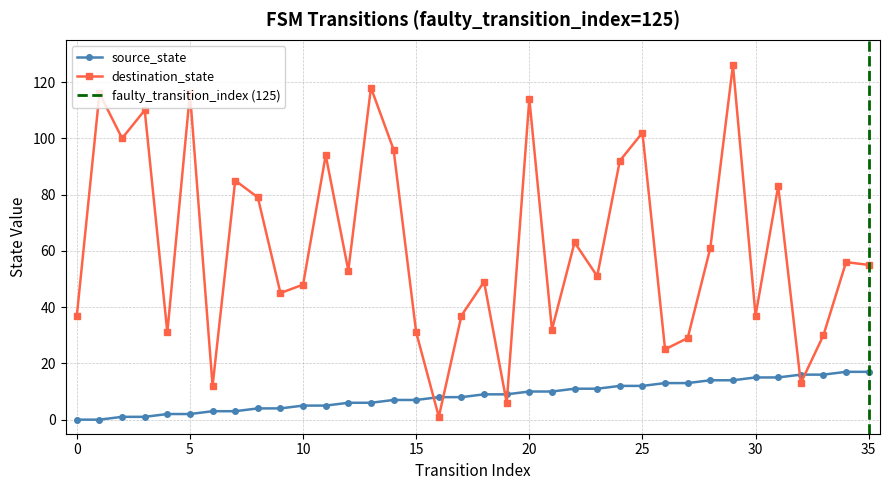

How many data points does each series have?

36